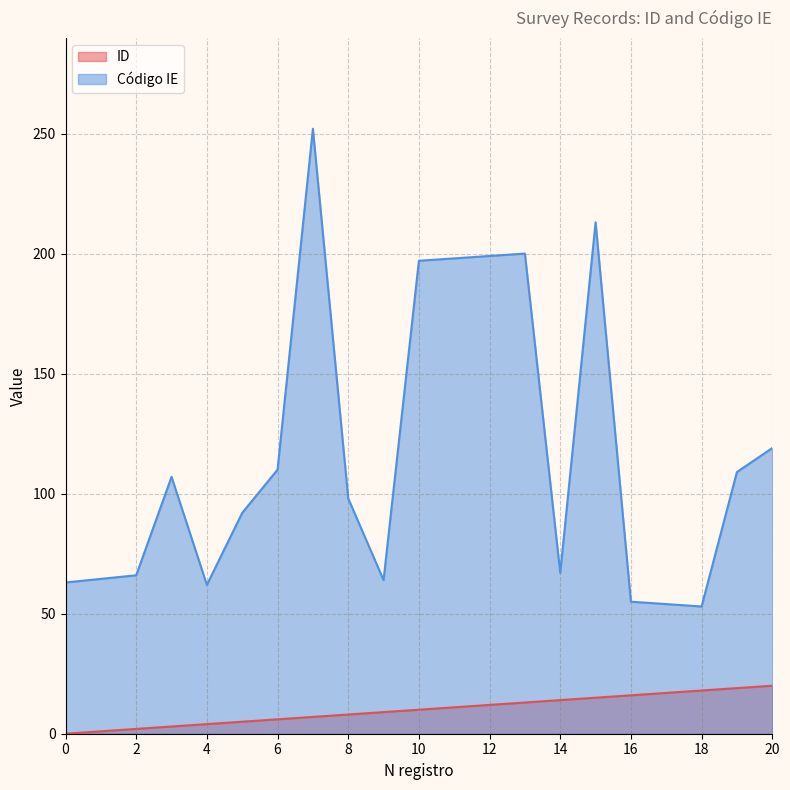

Count the number of categories in the chart.

20